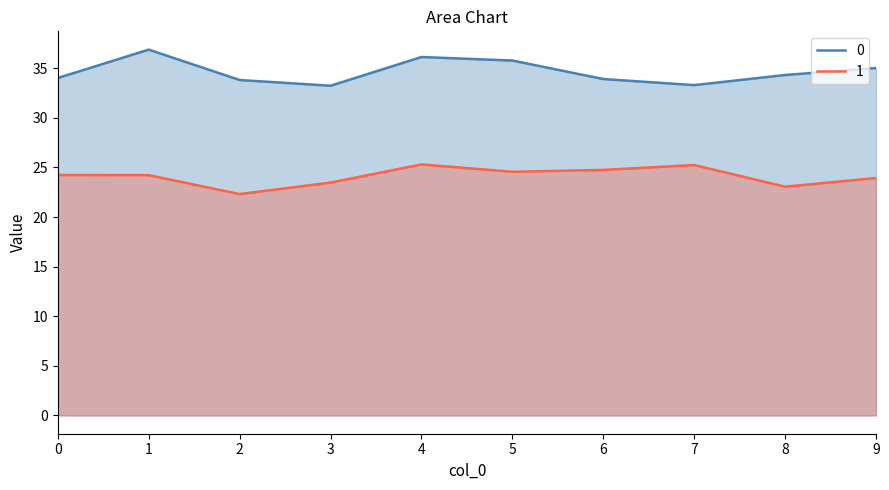

Where is 0 nearest to the value 35?

9